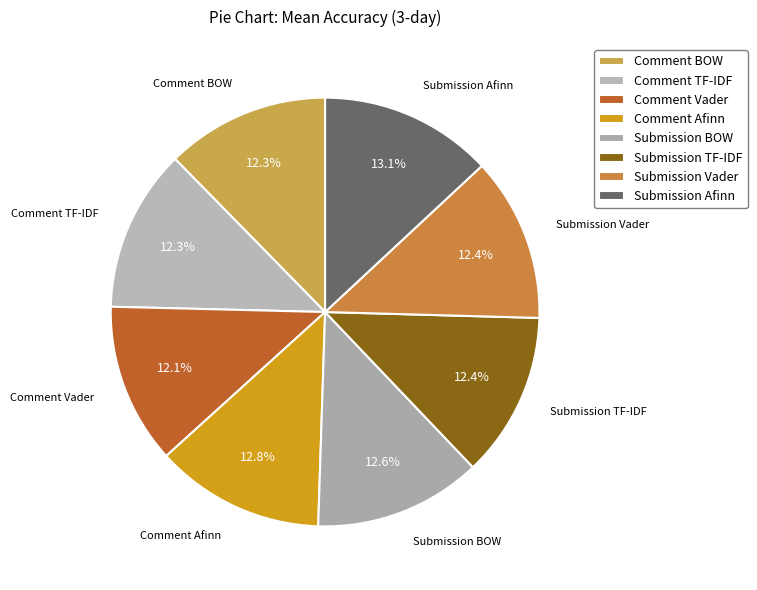

Is there a majority slice in this chart?

No